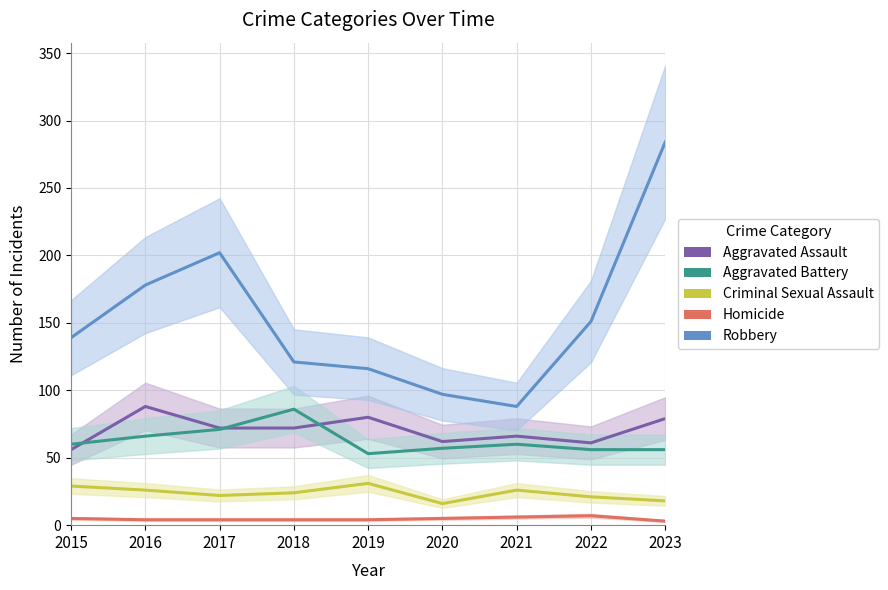

At 2017, list the series in order from largest to smallest.

Robbery, Aggravated Assault, Aggravated Battery, Criminal Sexual Assault, Homicide